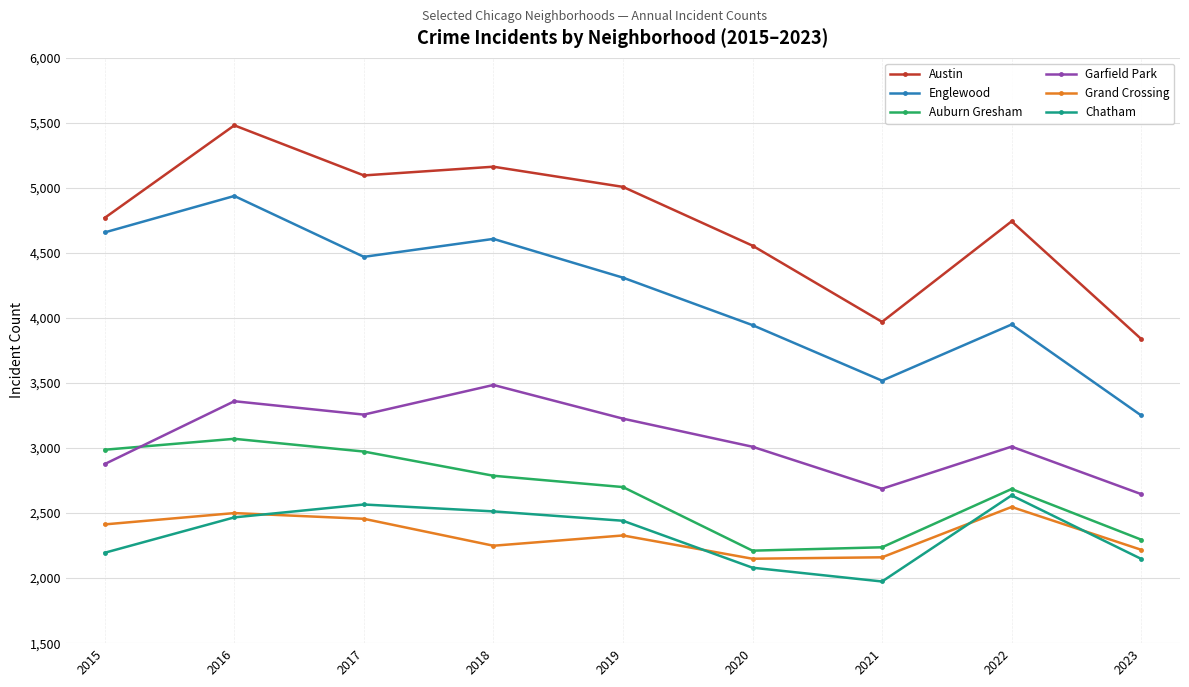

The value of Austin at 2022 is 2469. True or false?

False